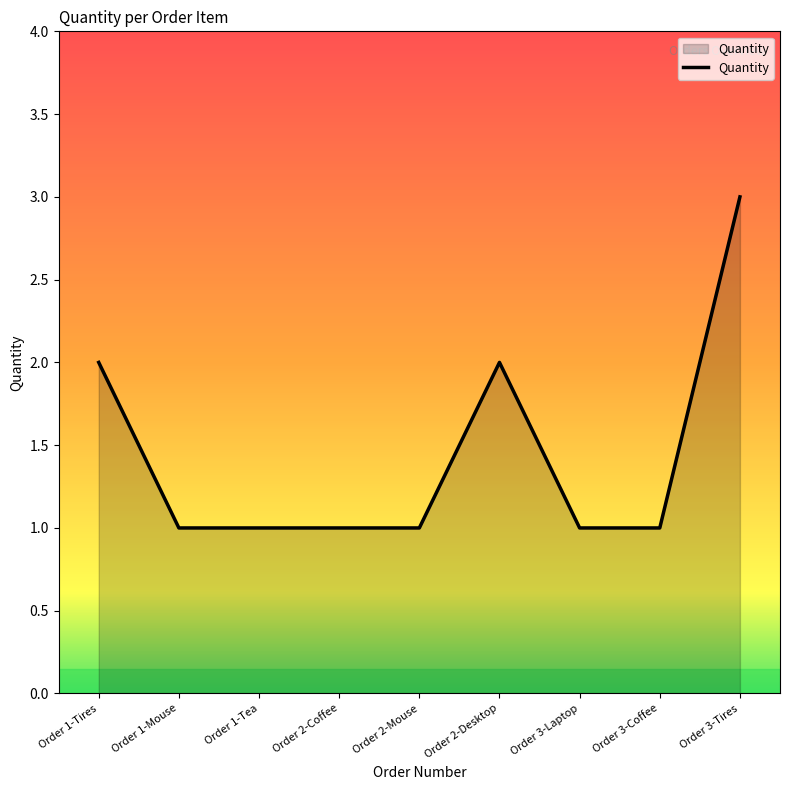

The chart shows a value of 1 at Order 3-Laptop. True or false?

True